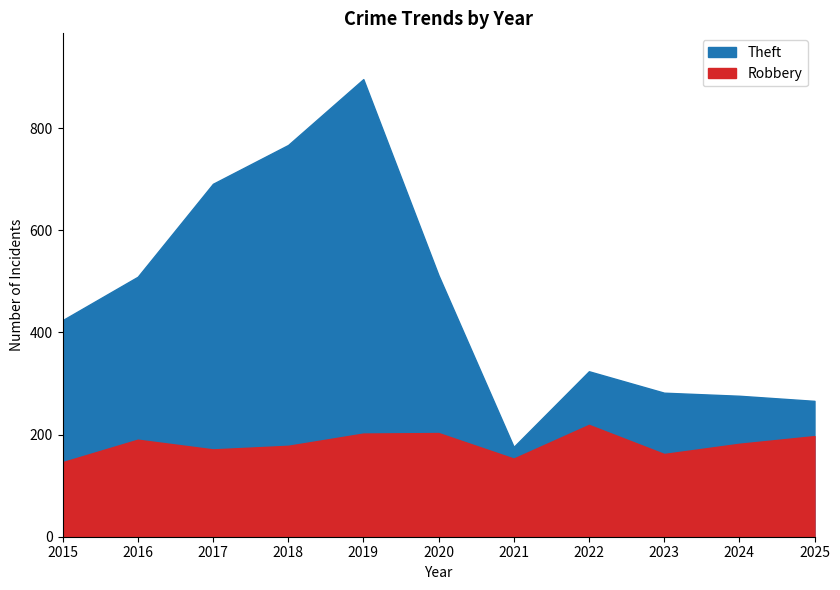

What is the minimum value shown in the chart?

146